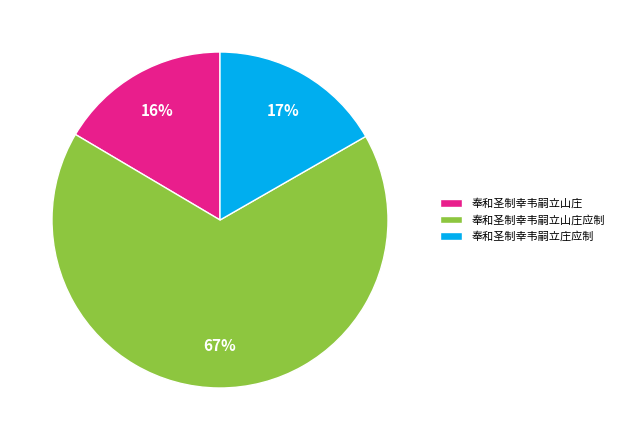

Is it true that 奉和圣制幸韦嗣立山庄应制 is 31% of the pie?

False